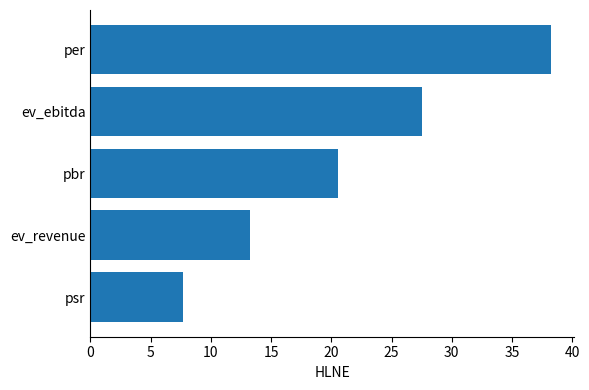

The value at psr is 11.6. True or false?

False